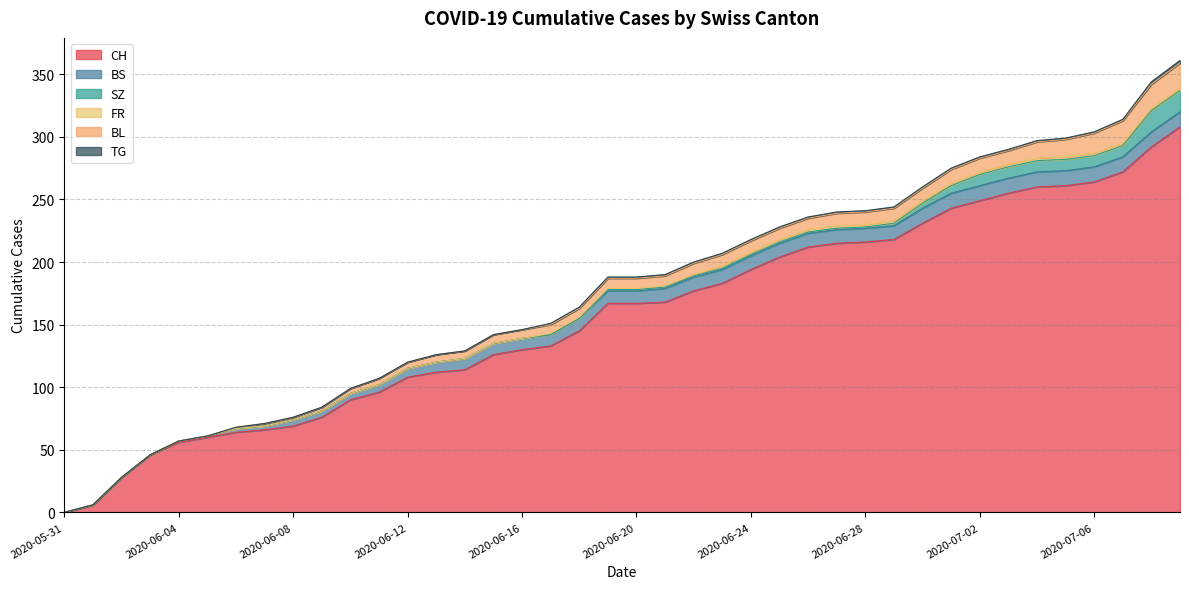

What position from the right is 2020-07-07?

3